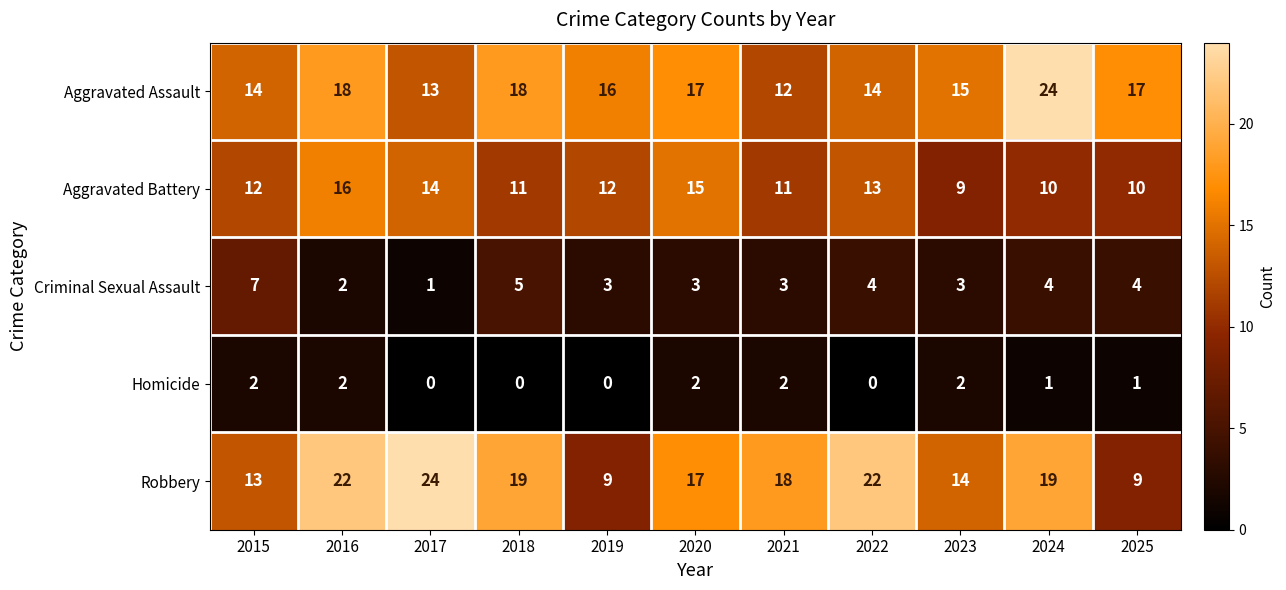

What is the sum of all Aggravated Battery values?

133